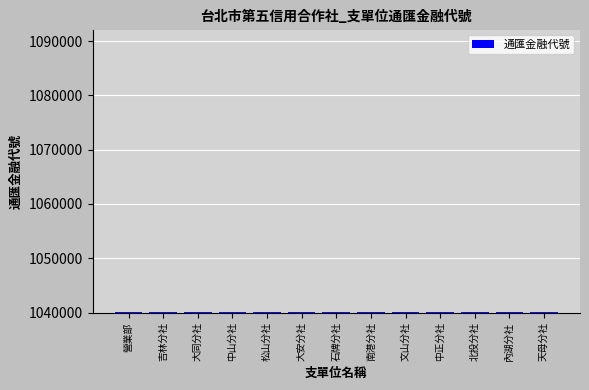

What is the average value?

1040074